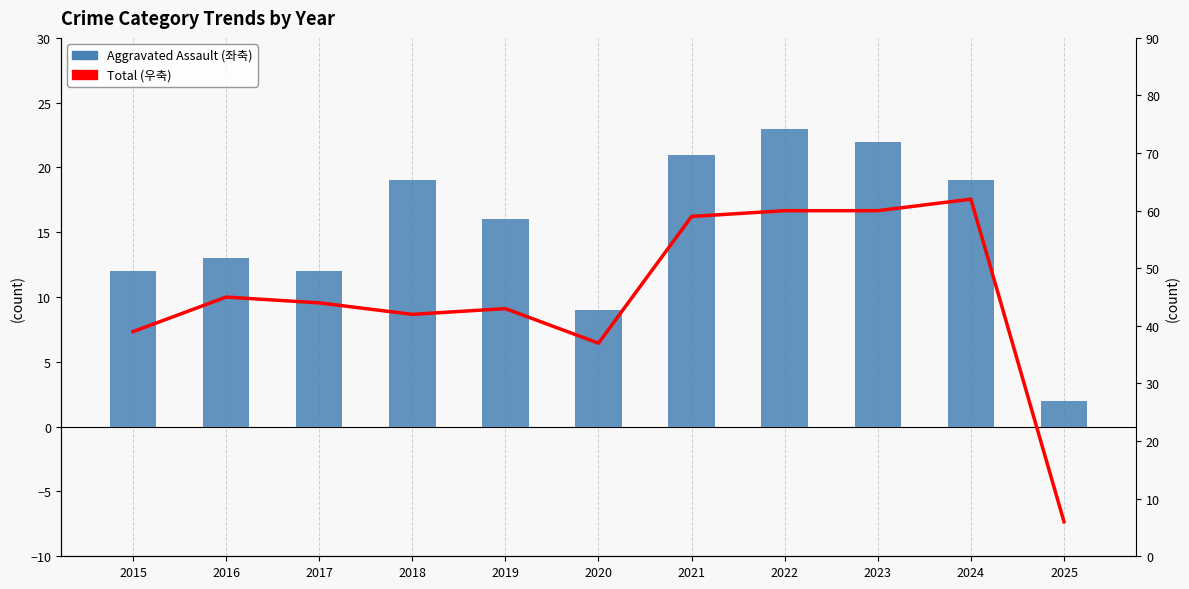

List the series in order of their peak value, lowest first.

Aggravated Assault (left), Total (right)